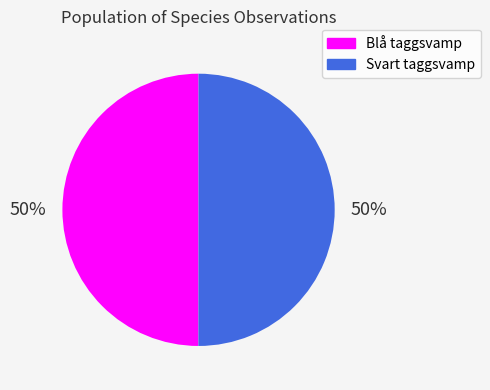

What is the ratio of the value at Svart taggsvamp to the value at Blå taggsvamp?

1.0